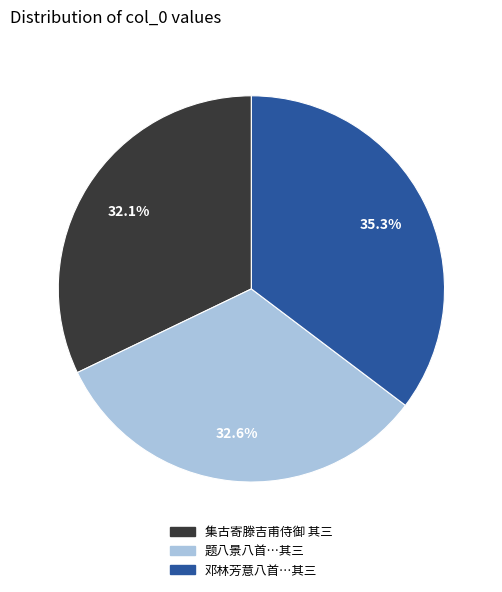

Does any single category account for the majority?

No